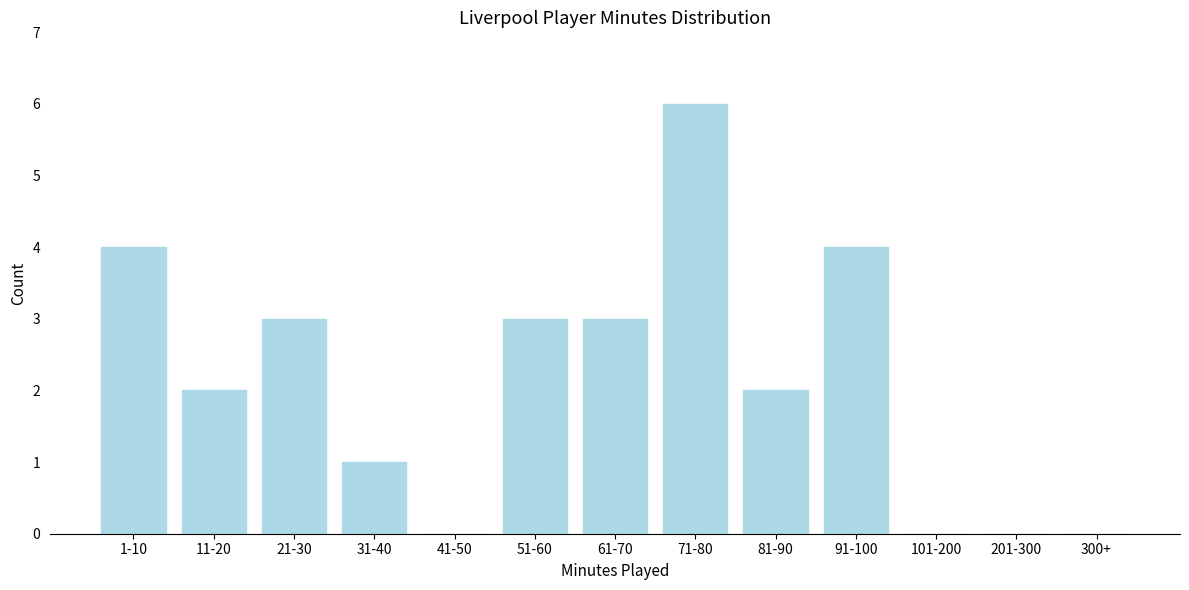

Reading left to right, what are all the values shown in this chart?

1-10=4	11-20=2	21-30=3	31-40=1	41-50=0	51-60=3	61-70=3	71-80=6	81-90=2	91-100=4	101-200=0	201-300=0	300+=0